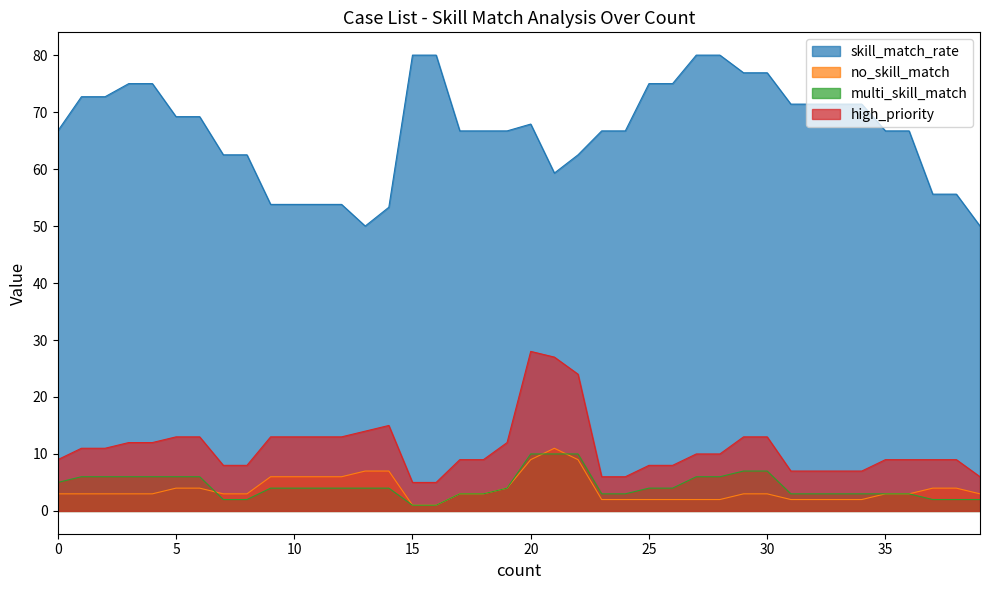

Does the chart have visible grid lines?

No